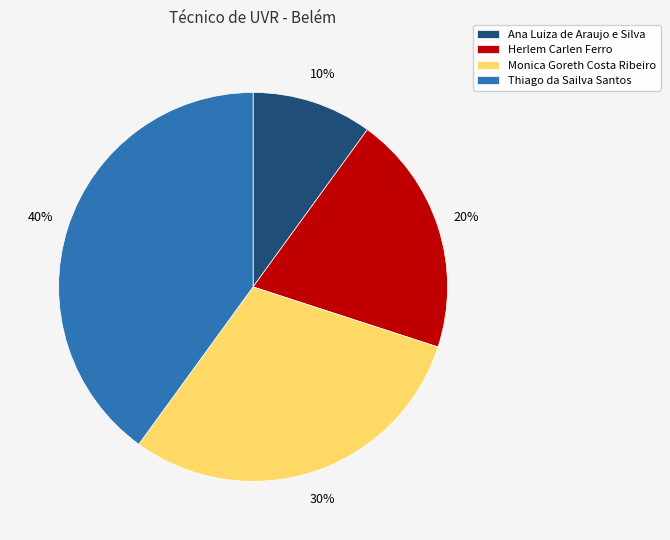

Is there a majority slice in this chart?

No